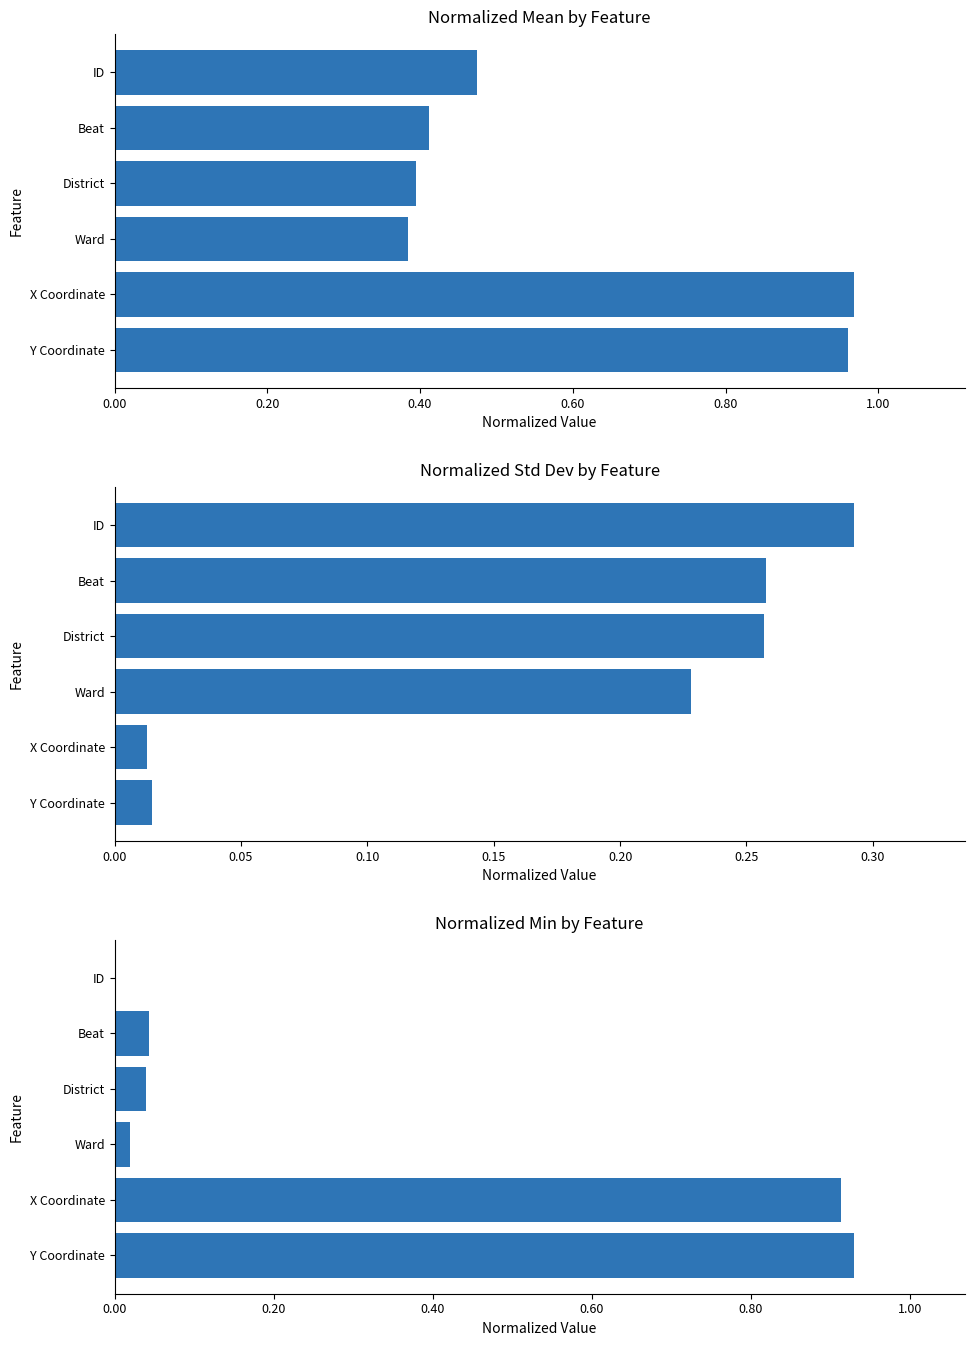

The std (normalized) series shows 0.4 at ID. True or false?

False